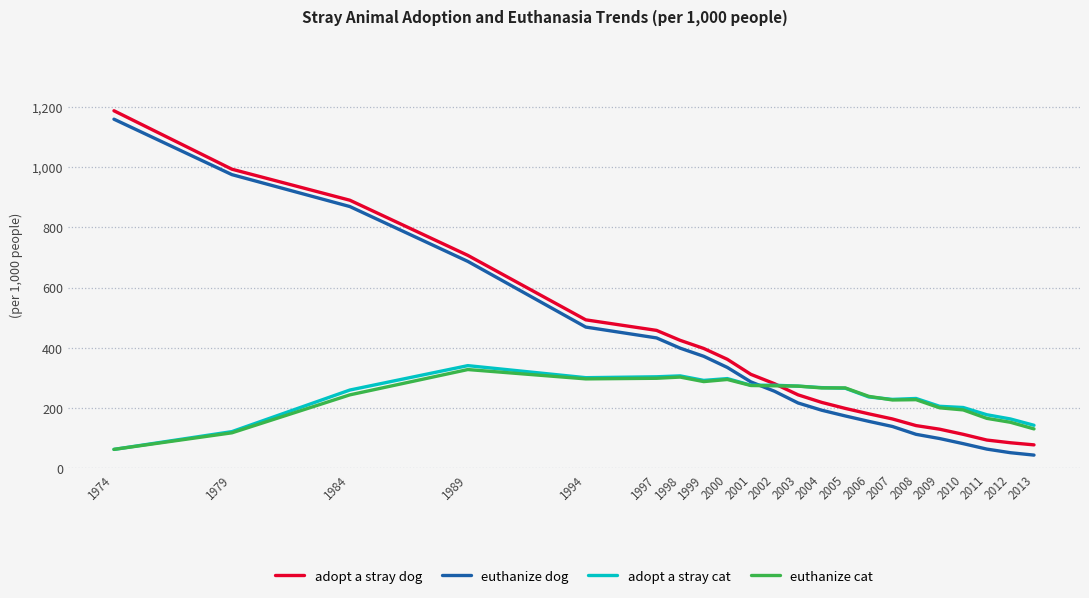

At which category is the sum across all series the highest?

1974